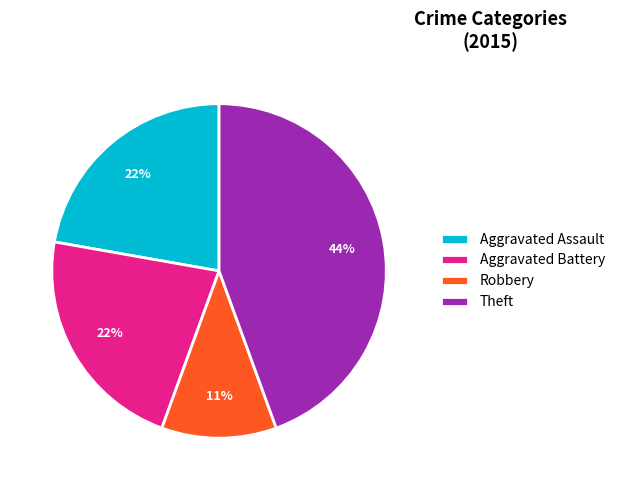

Which category has the smallest portion of the pie?

Robbery